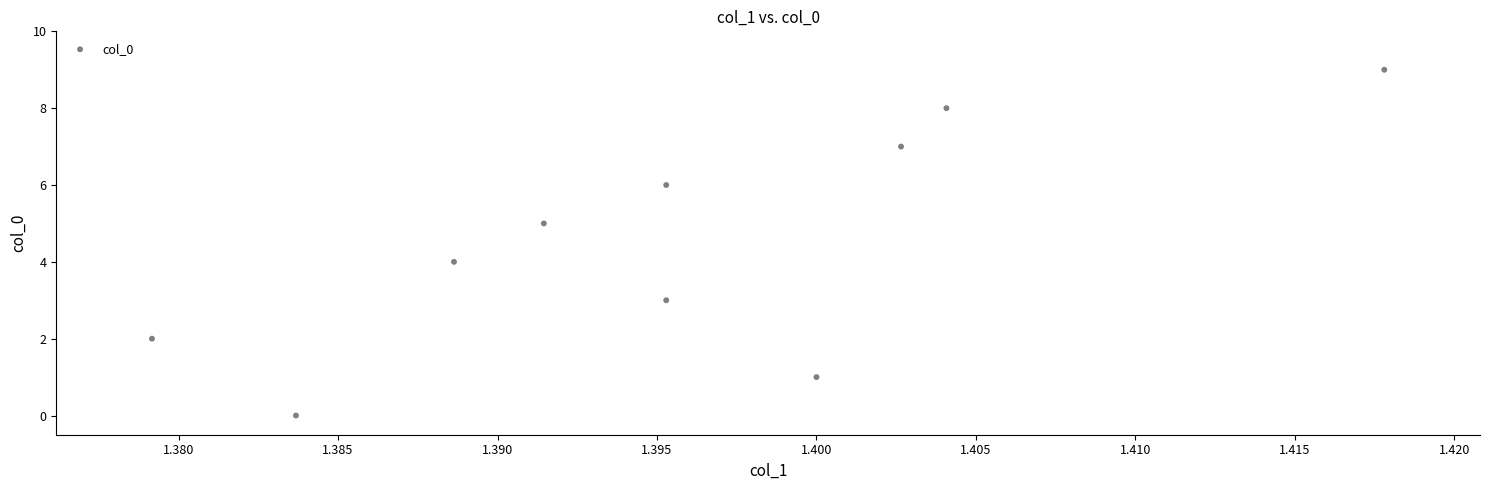

What is the range of Y values (max minus min)?

9